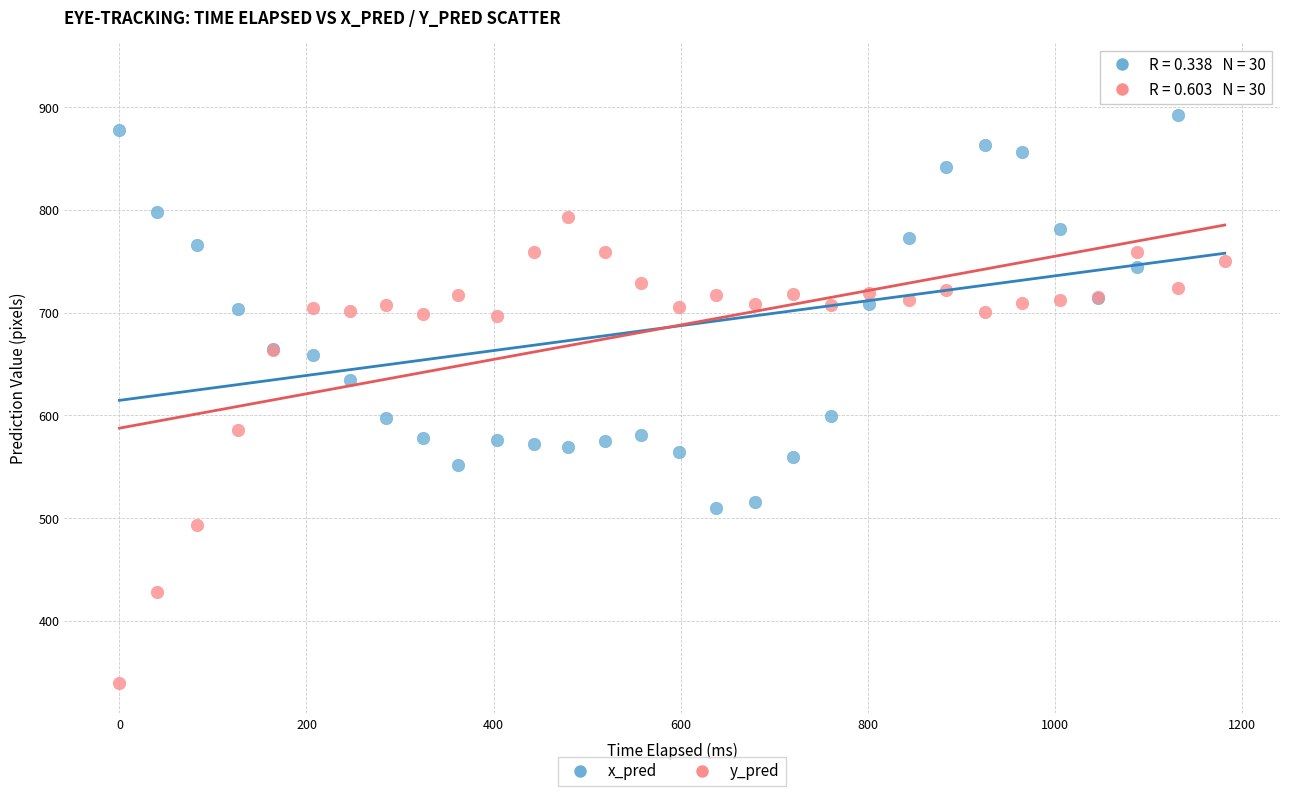

Which series reaches the maximum Y coordinate?

x_pred